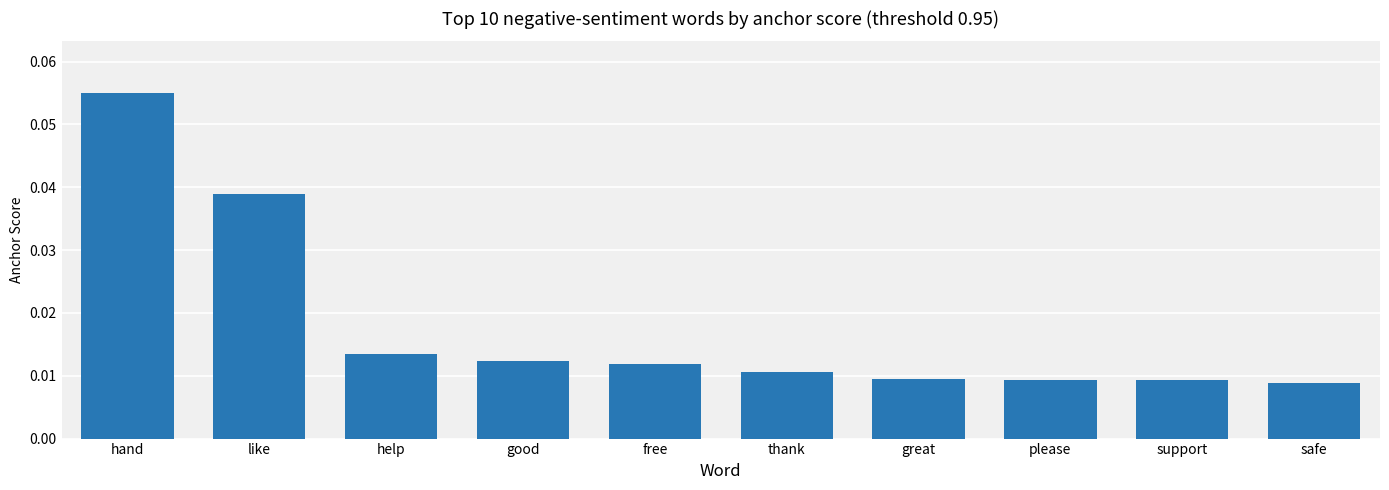

Are the bars horizontal?

No